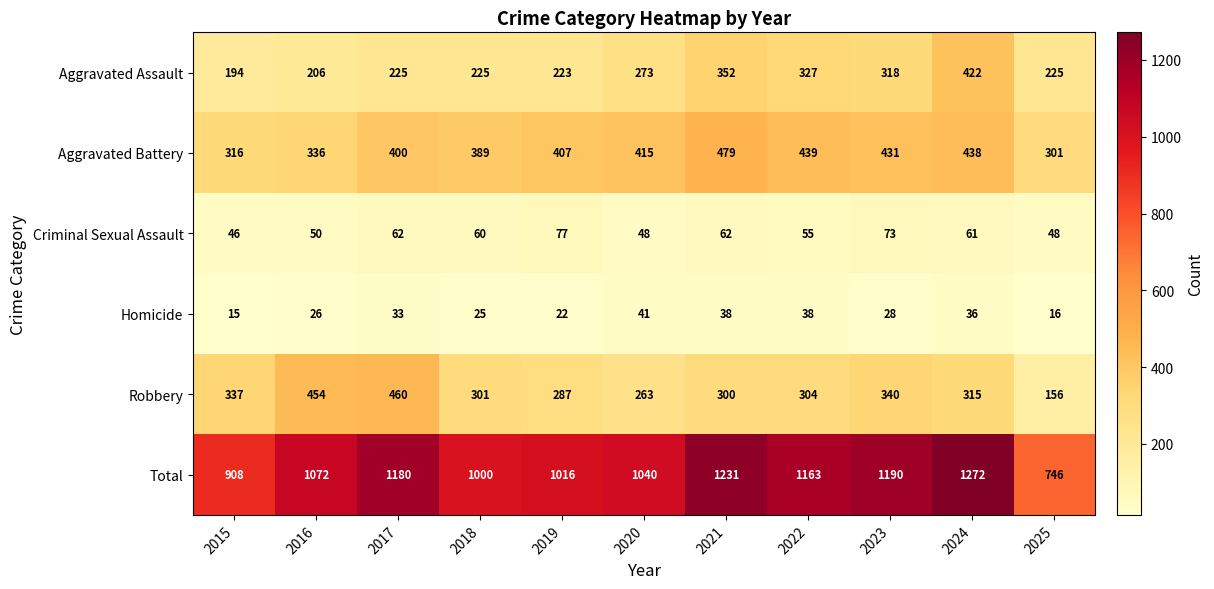

What is the average value of the Total series?

1074